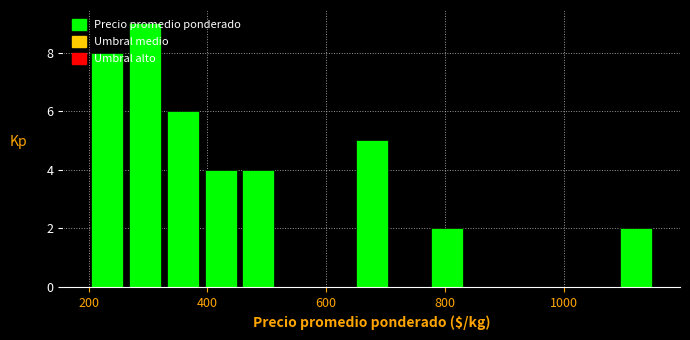

Around what value on the x-axis is the tallest bar? Give the approximate position of its centre, as read against the axis.

300